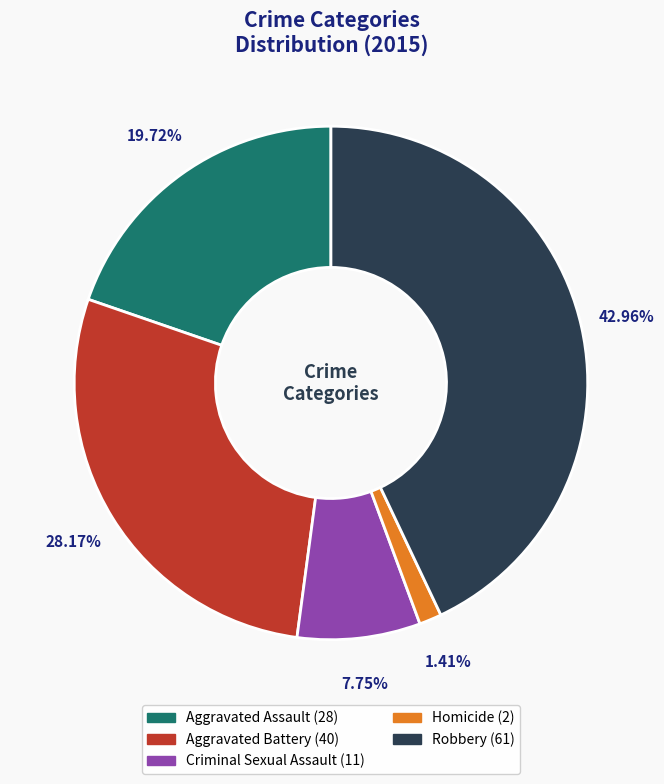

What portion of the pie excludes Criminal Sexual Assault?

92.3%